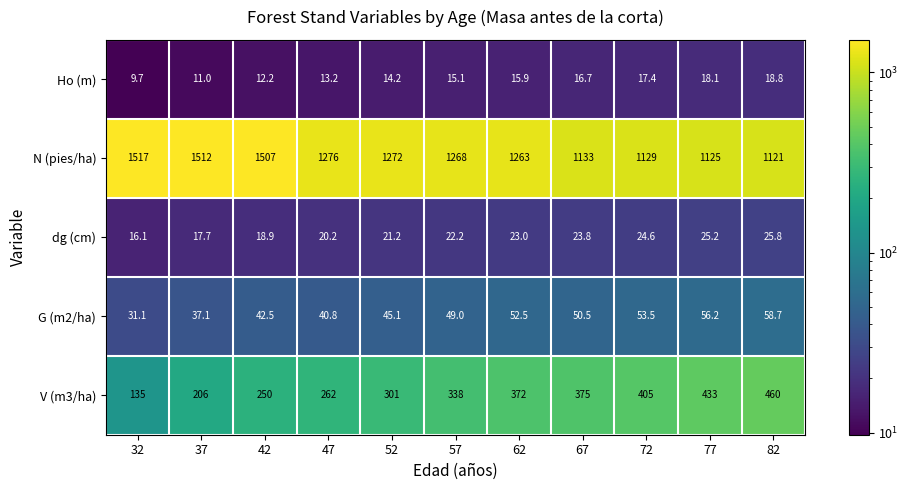

What is the minimum value shown in the chart?

9.7